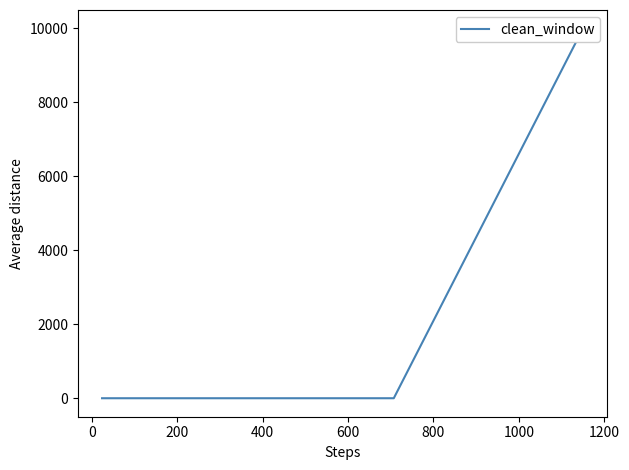

Is this an area chart (filled region under the line)?

No